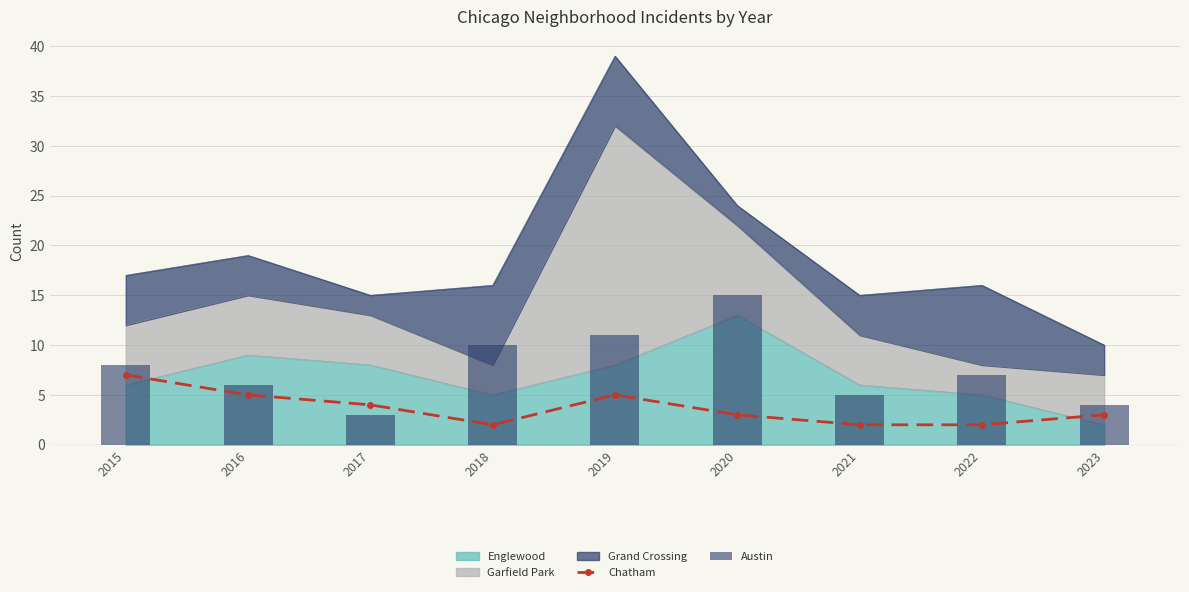

What is the sum of the Chatham values at 2015 and 2020?

10